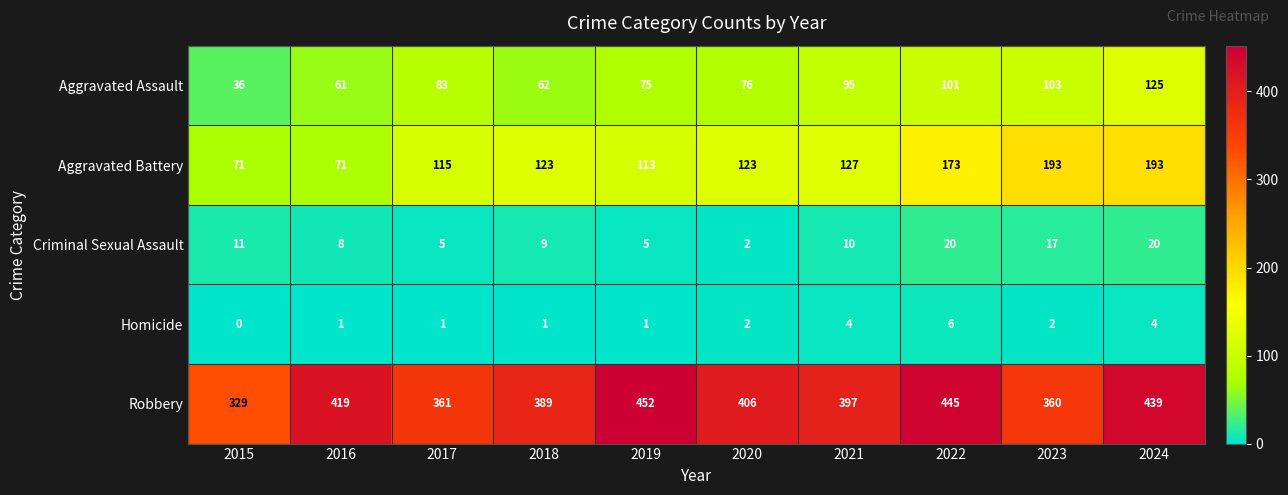

List the series in order of their peak value, lowest first.

Homicide, Criminal Sexual Assault, Aggravated Assault, Aggravated Battery, Robbery